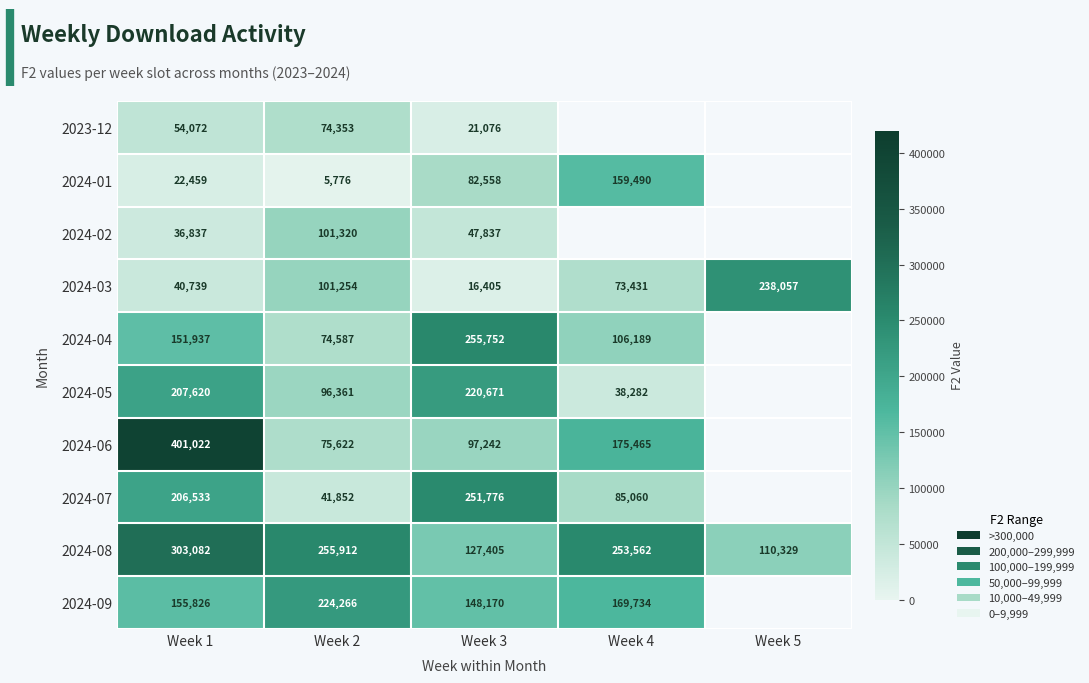

Is it true that 2024-04 equals 122938.8 at Week 2?

False